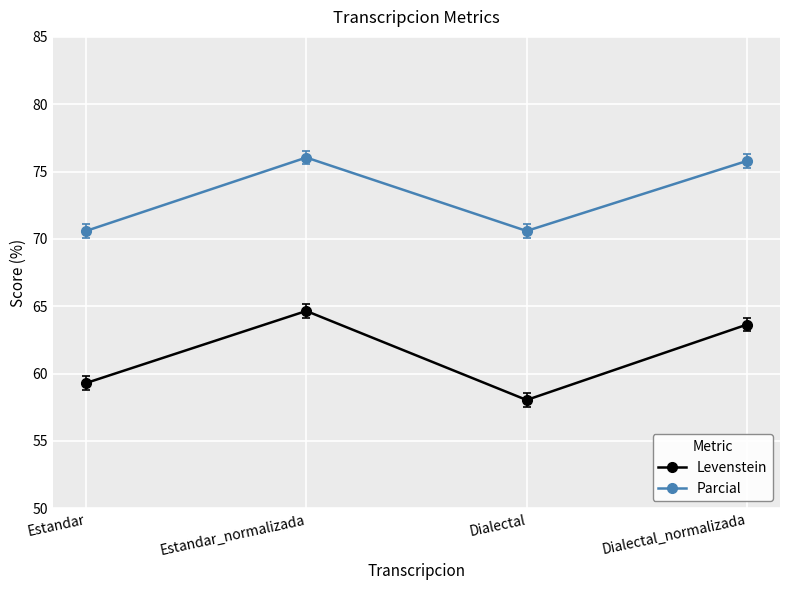

What is the label of the 3rd point from the right?

Estandar_normalizada